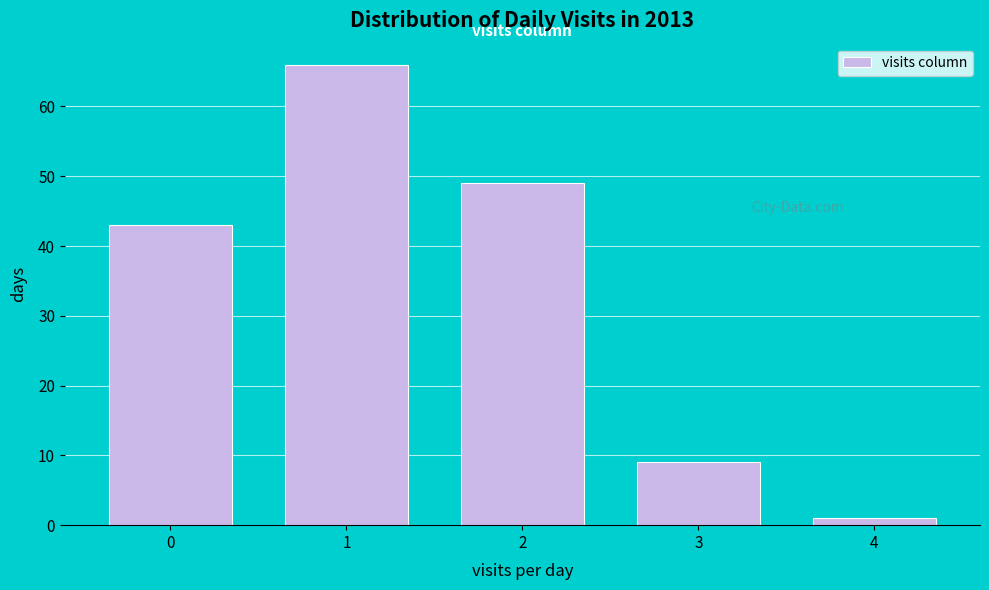

Reading right to left, list all the values displayed in this chart.

4=1	3=9	2=49	1=66	0=43